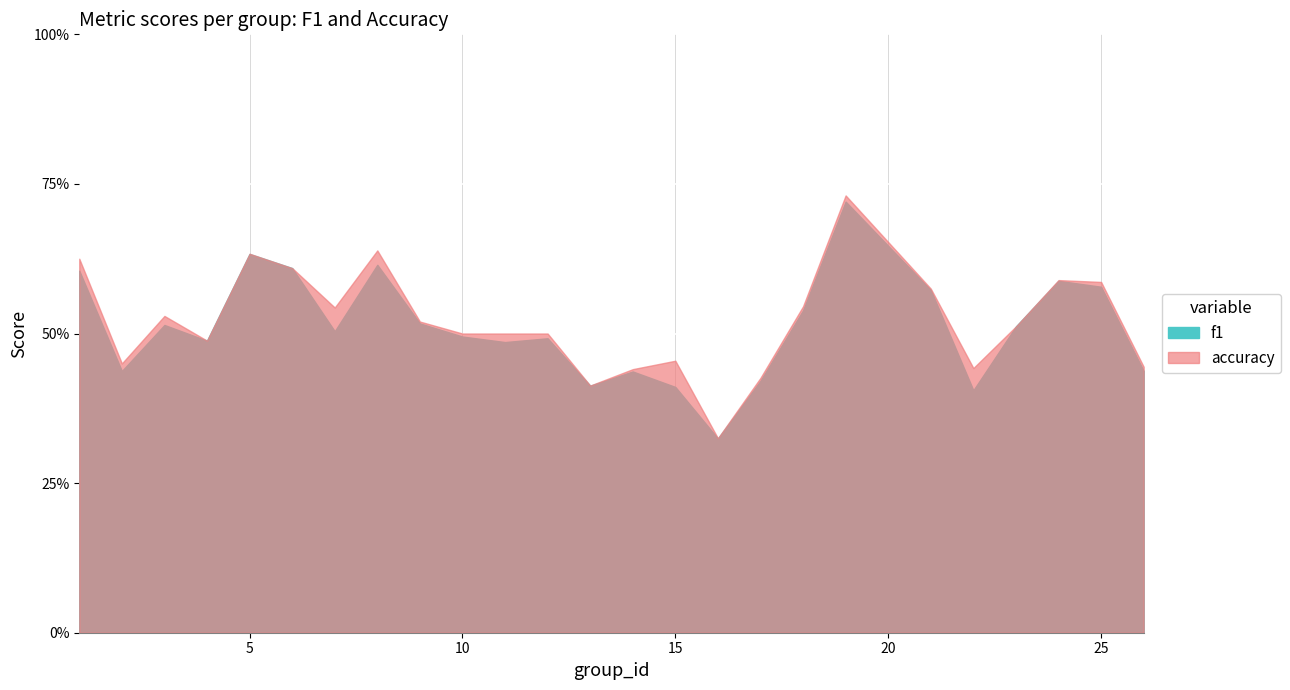

What is the value of the f1 point at the 20th from the left?

0.6